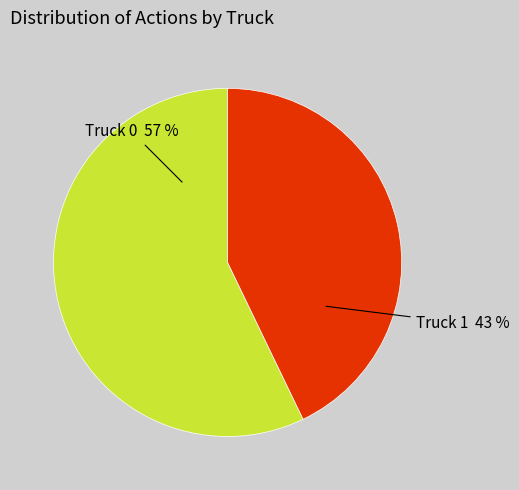

The Truck 0 slice represents 57% of the pie. True or false?

True